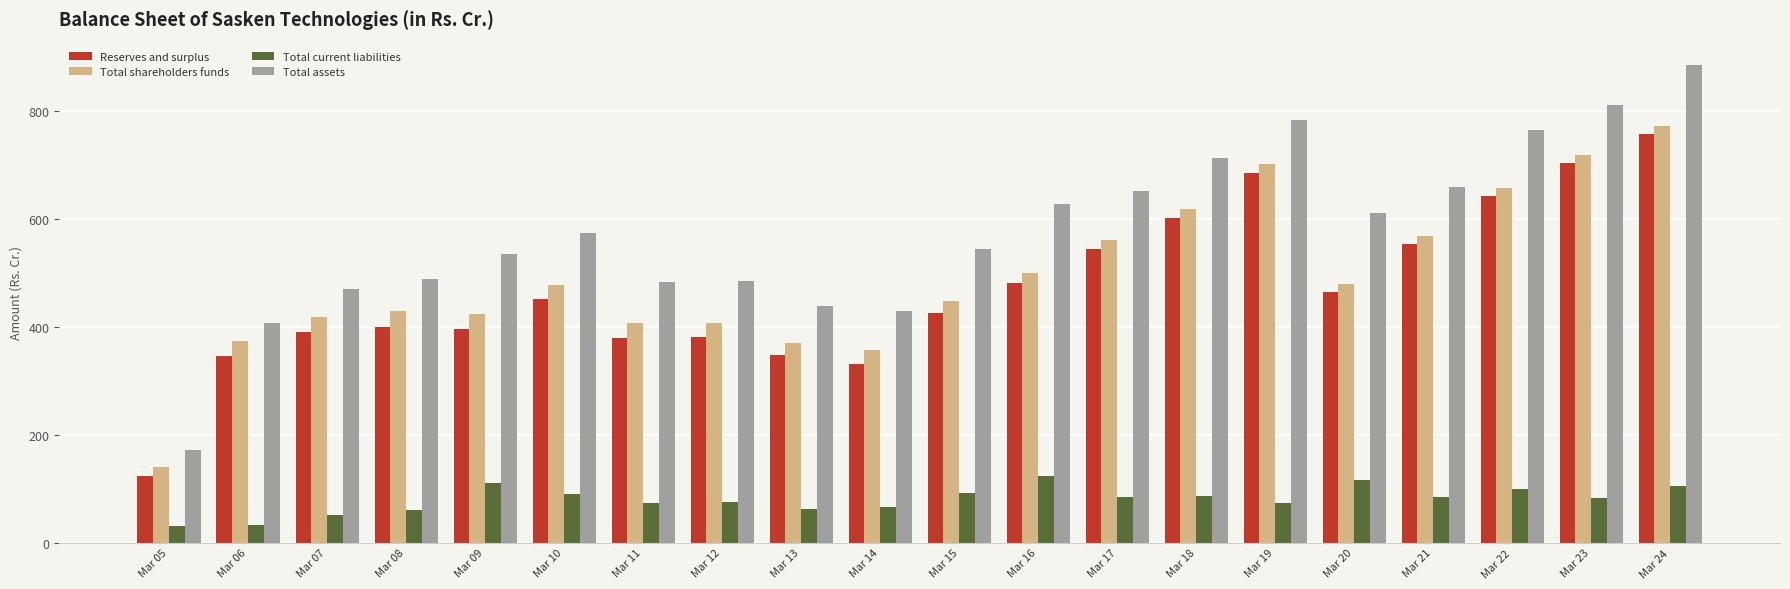

What is the lowest value of the Total assets series?

171.5